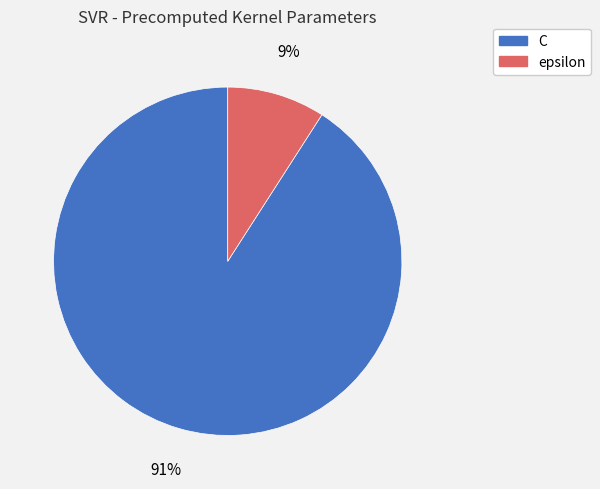

To the nearest percent, what portion does C represent?

91%